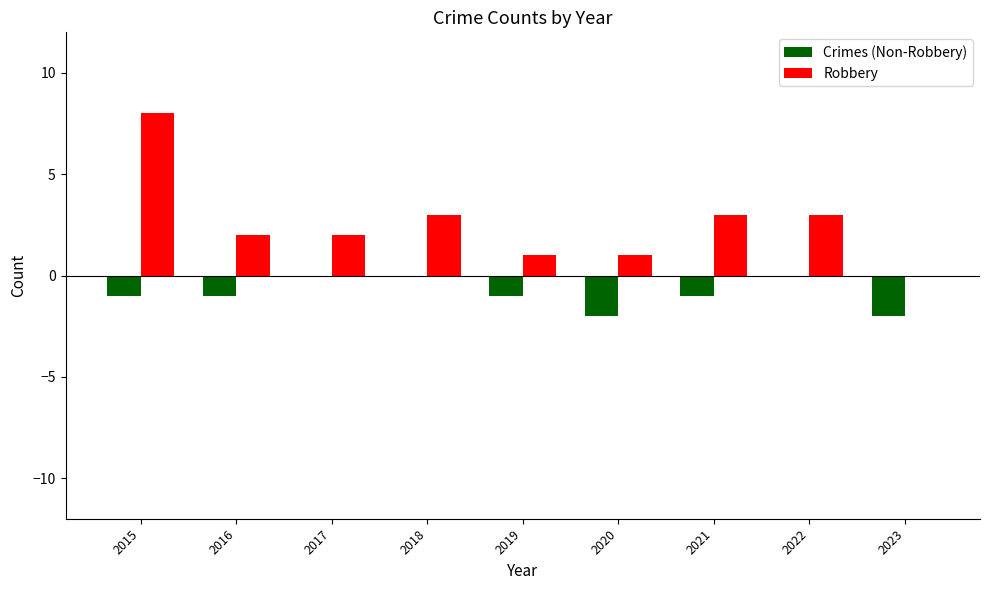

Is it true that Robbery equals 2 at 2020?

False